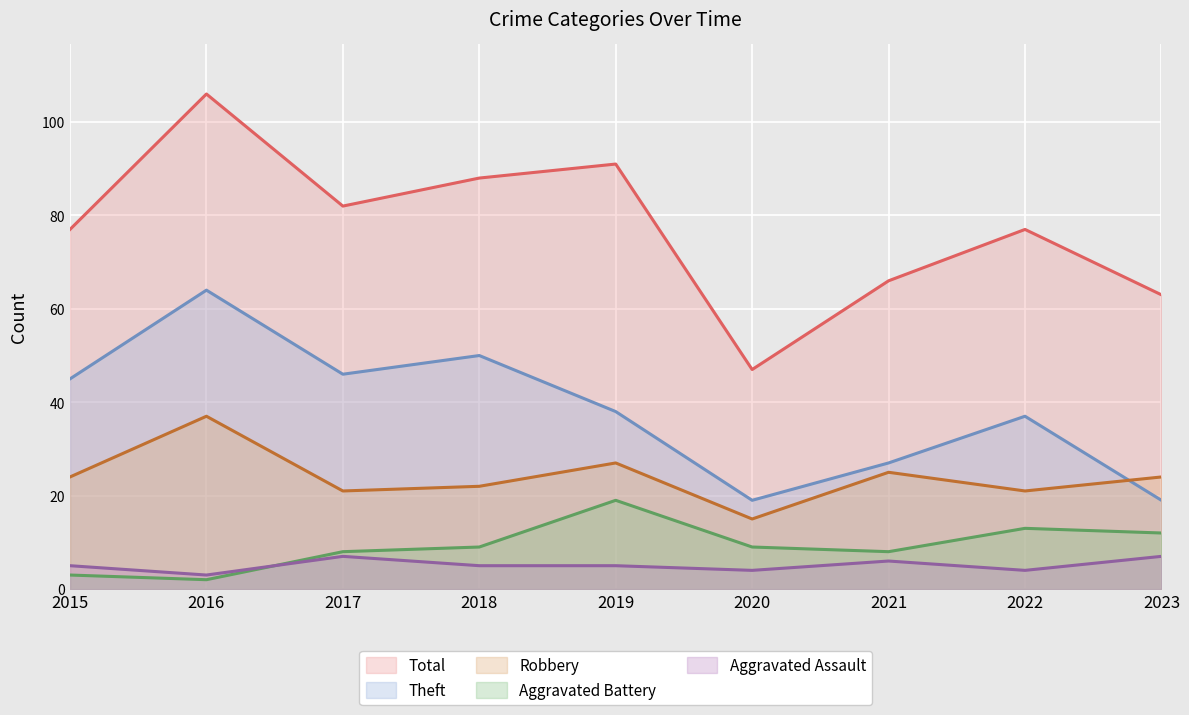

True or false: Aggravated Assault has a value of 2 at 2020.

False